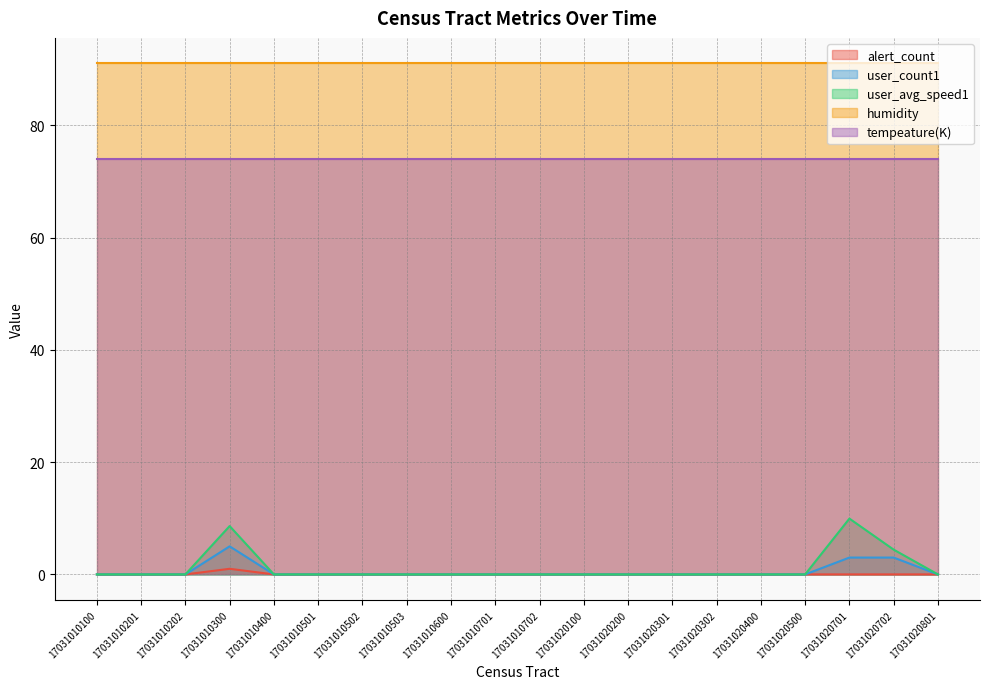

What is the value of the user_count1 point at the 4th from the left?

5.0